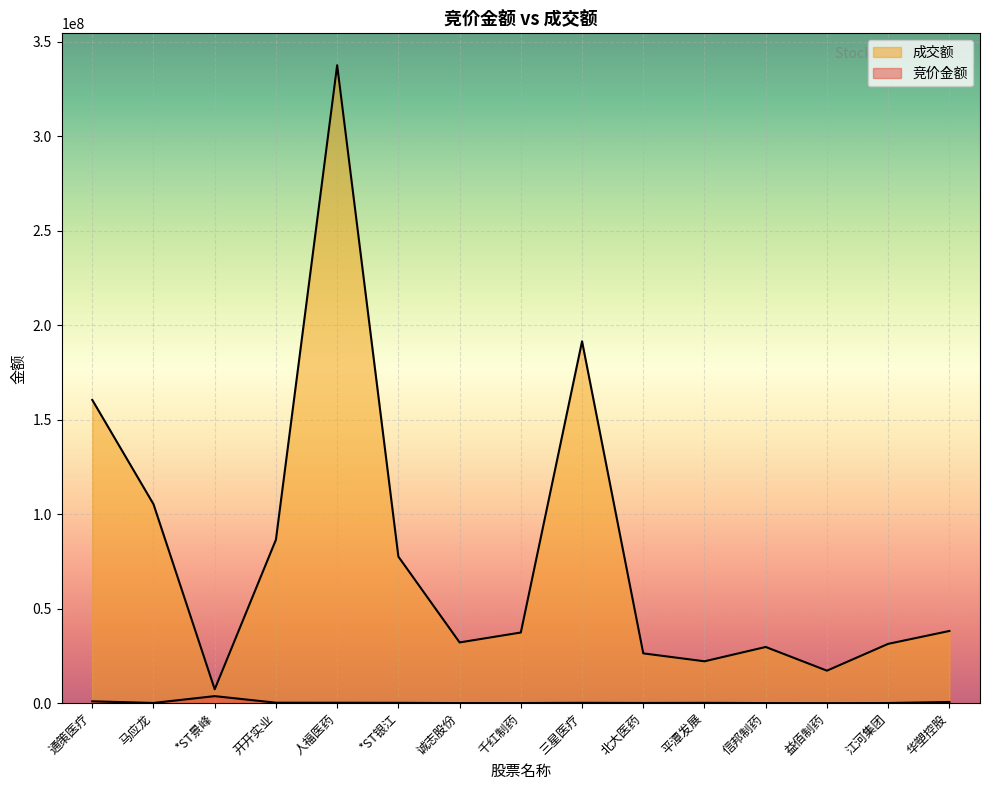

Where is the first local maximum for 竞价金额?

*ST景峰